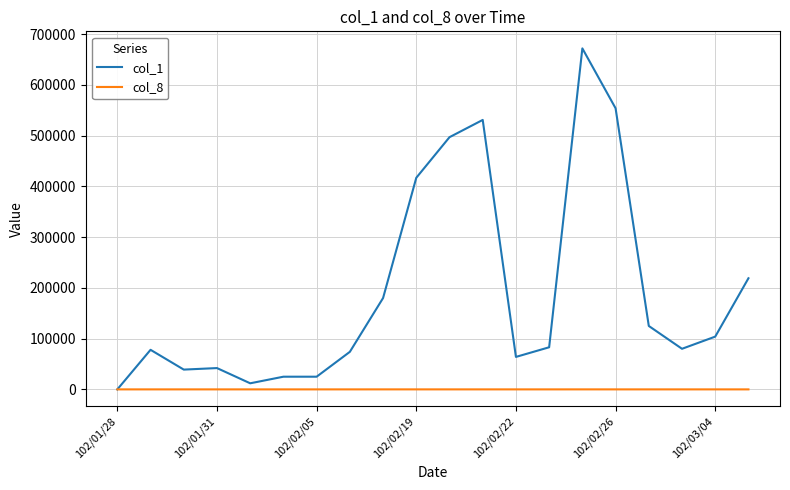

Rank the series by their average value, from highest to lowest.

col_1, col_8